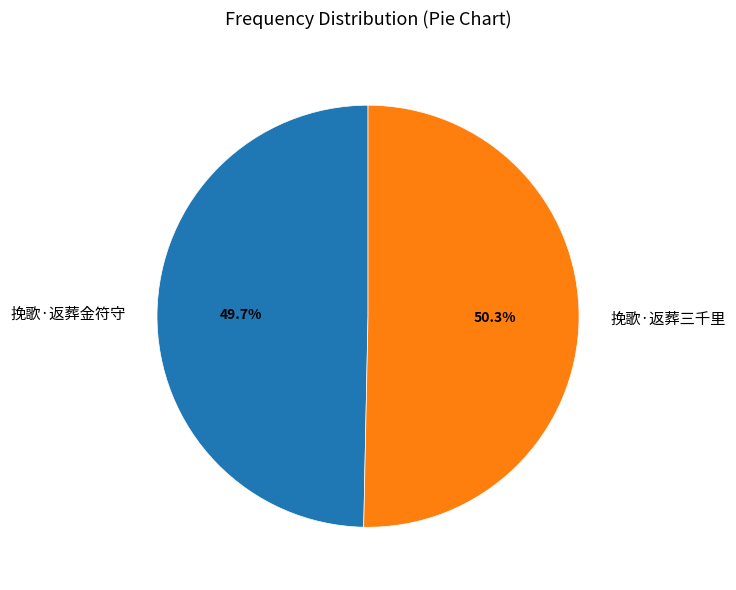

How many slices are in this pie chart?

2